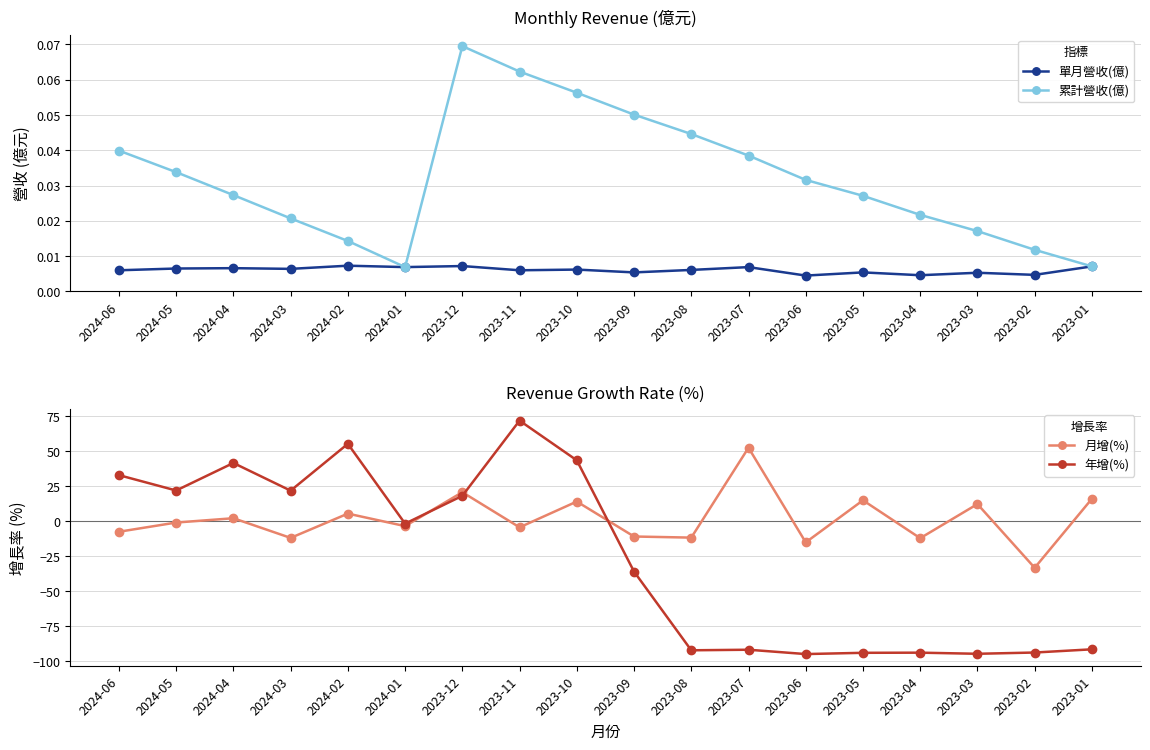

What is the label of the 1st point from the right?

2023-01